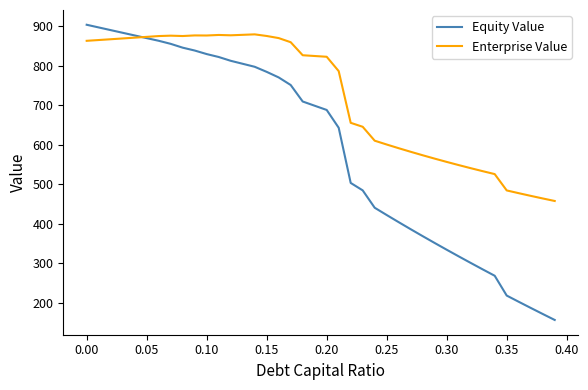

Which series has the largest range (max minus min)?

Equity Value